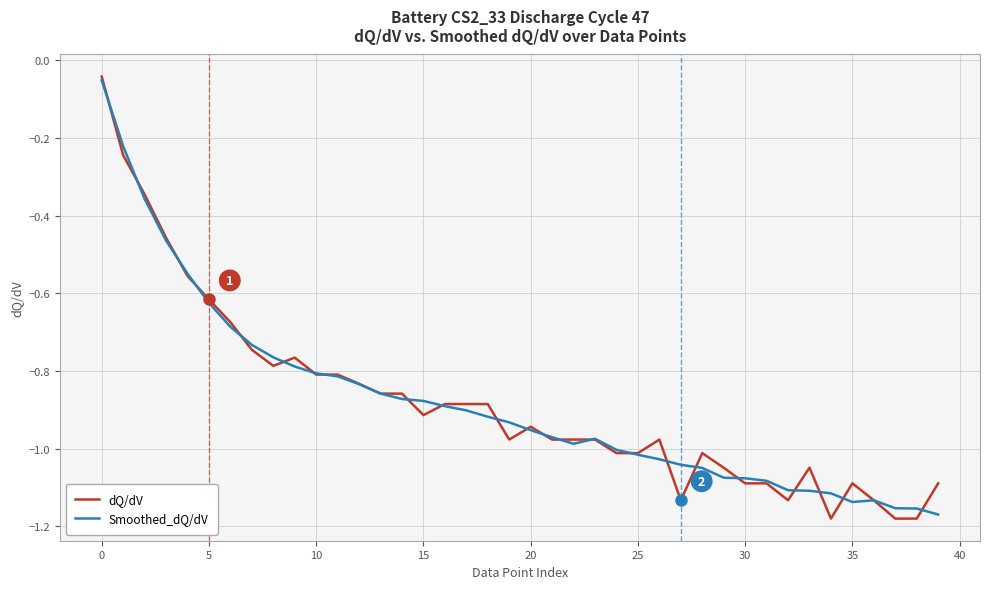

Which series has the largest range (max minus min)?

dQ/dV